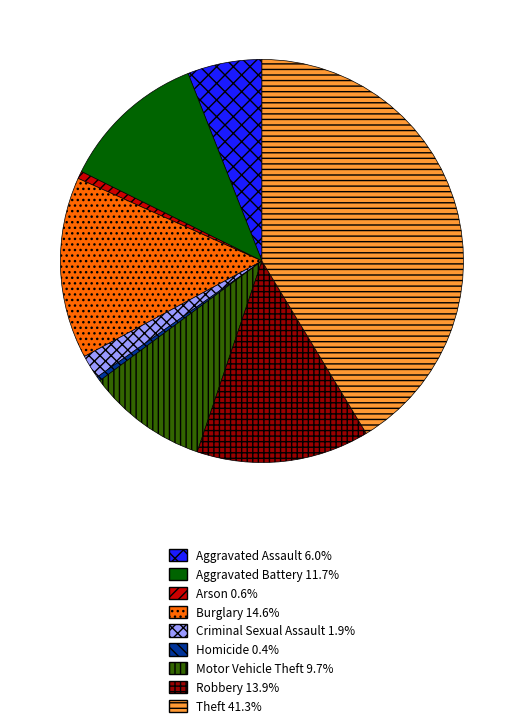

True or false: Motor Vehicle Theft accounts for 10% of the total.

True